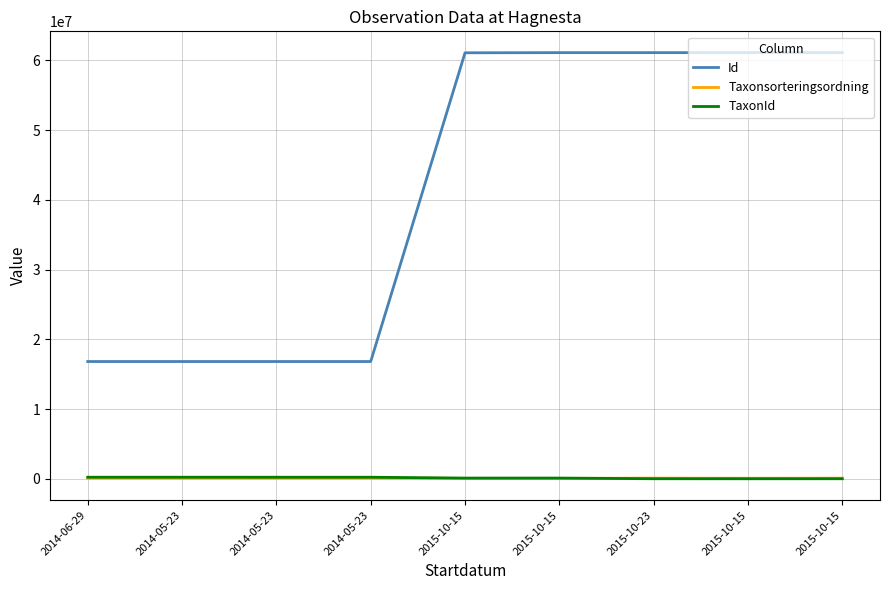

Where is the first local minimum for Id?

2014-05-23